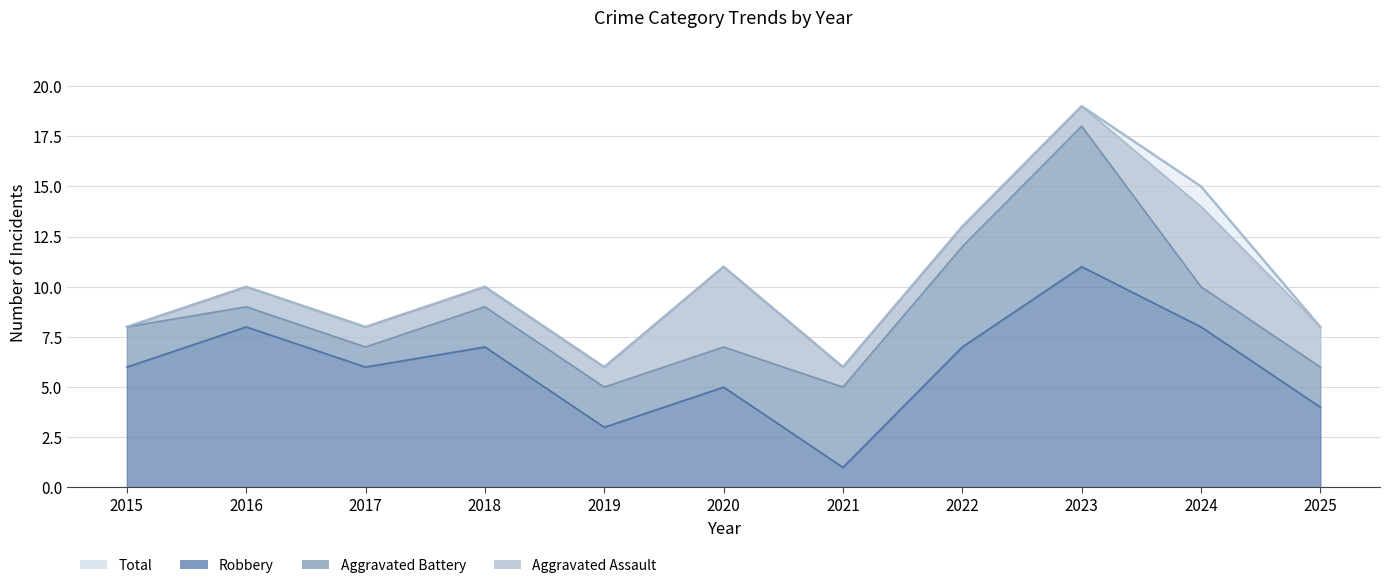

What is the sum of the Total values at 2023 and 2018?

29